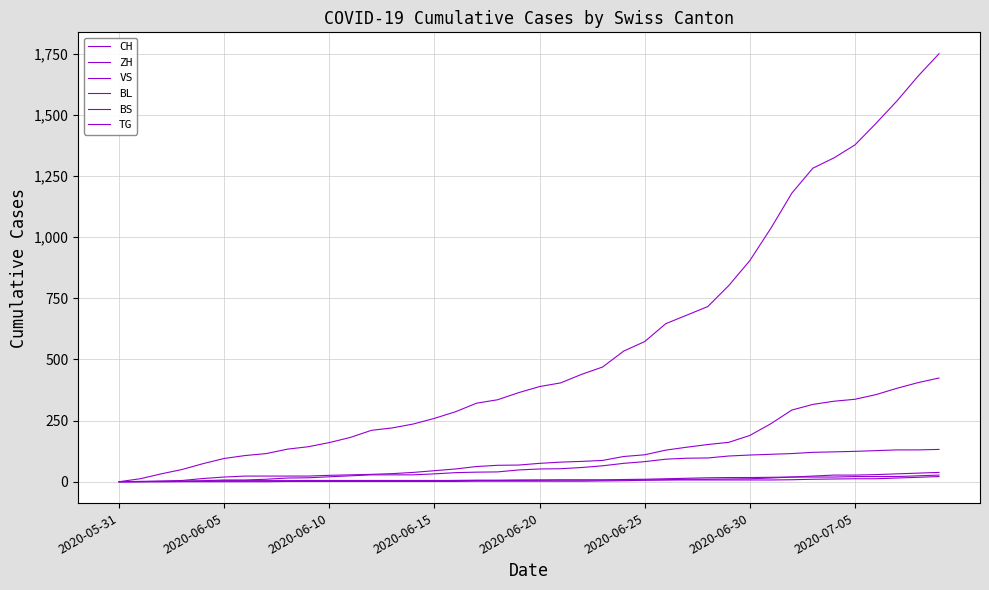

How many intersections are there between BL and BS?

1